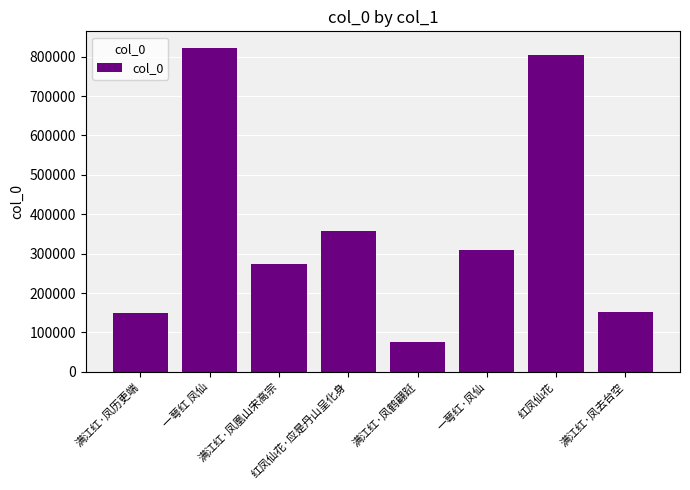

At which label is the value closest to 449330?

红凤仙花·应是丹山呈化身